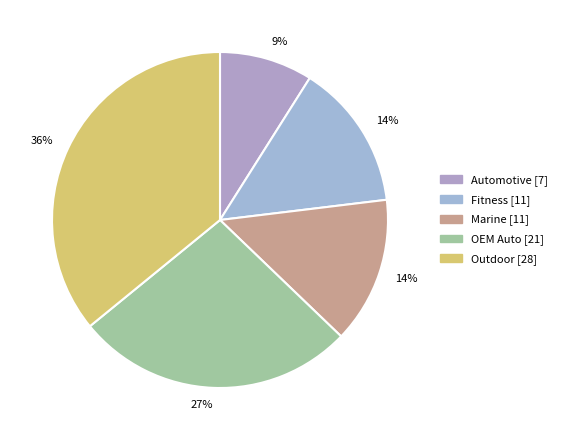

Which category has the smallest portion of the pie?

Automotive